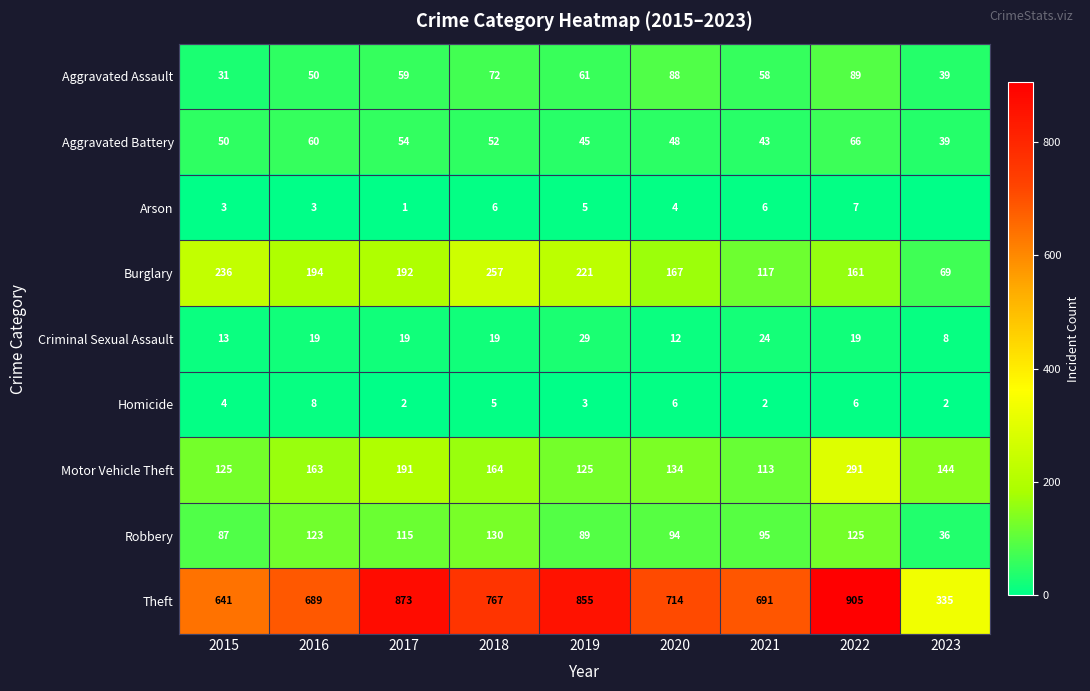

Which category has the lowest value in the Criminal Sexual Assault series?

2023